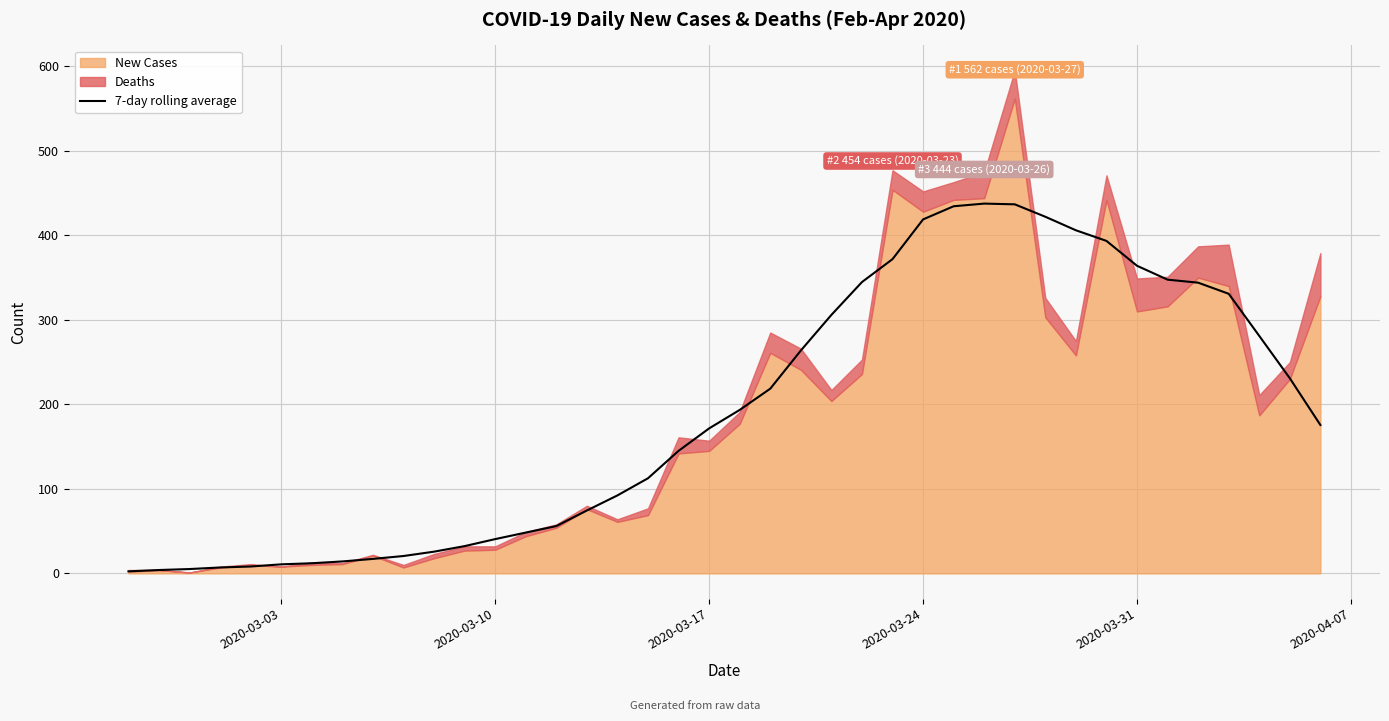

Reading left to right, list all the values displayed in this chart.

2.4	4.0	5.1	7.0	8.1	10.7	12.0	14.1	17.1	20.6	25.7	32.3	40.6	48.3	56.0	74.4	92.3	112.6	145.0	171.6	193.4	218.6	263.7	305.9	344.7	371.9	418.9	434.4	437.6	436.7	422.0	406.0	393.4	364.0	347.6	344.0	330.9	281.0	230.9	175.6